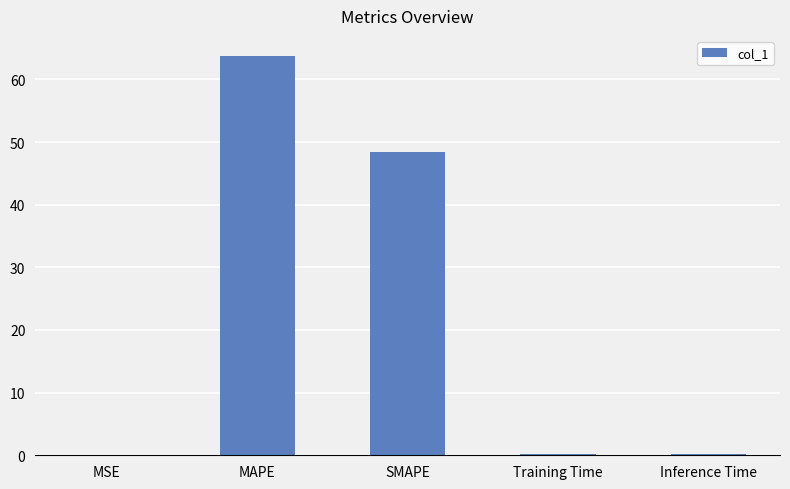

What is the change in value from MAPE to SMAPE?

-15.4